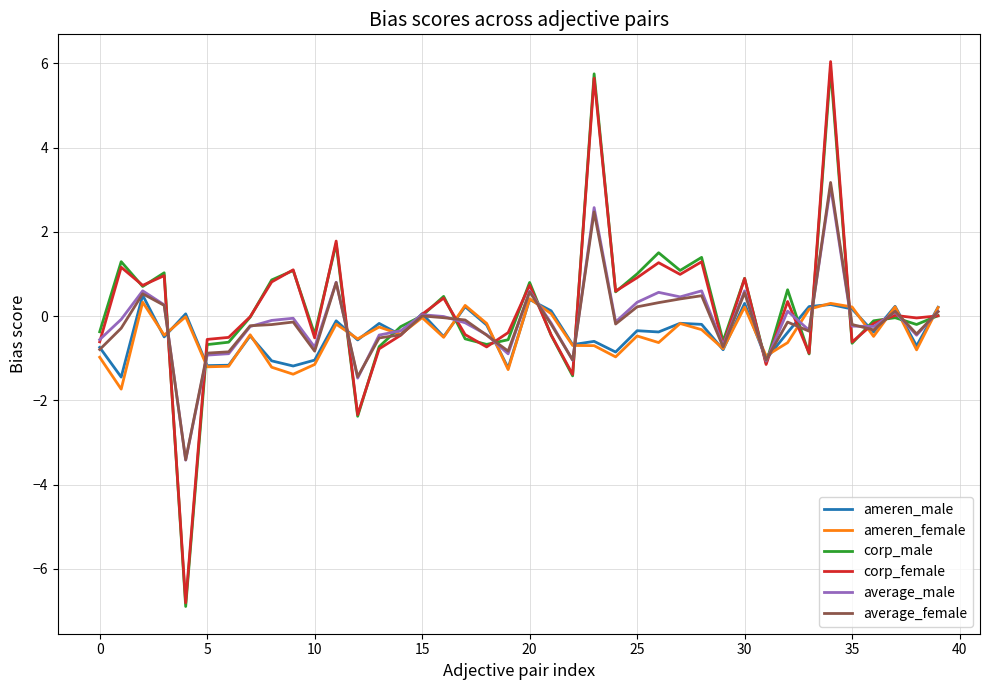

What is the maximum value shown in the chart?

6.0